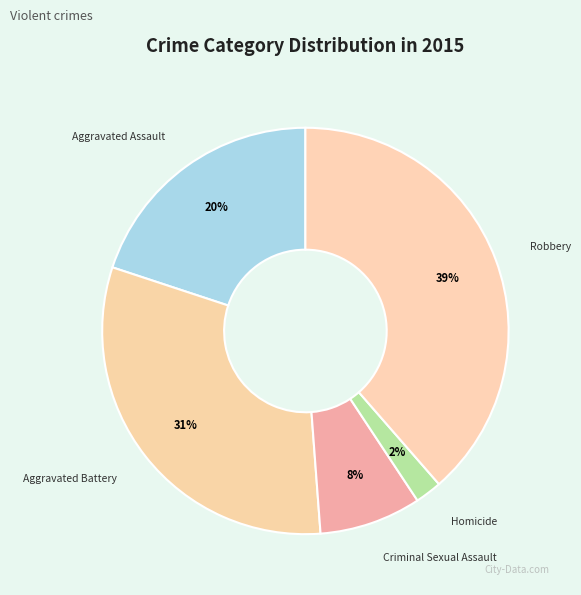

Does Criminal Sexual Assault represent more than half of the total?

No